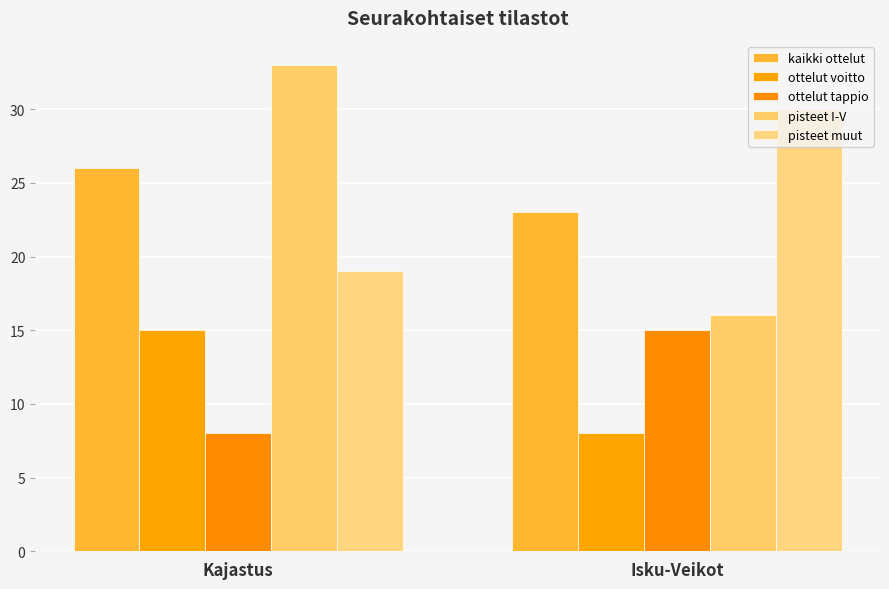

What is the sum of all ottelut voitto values?

23